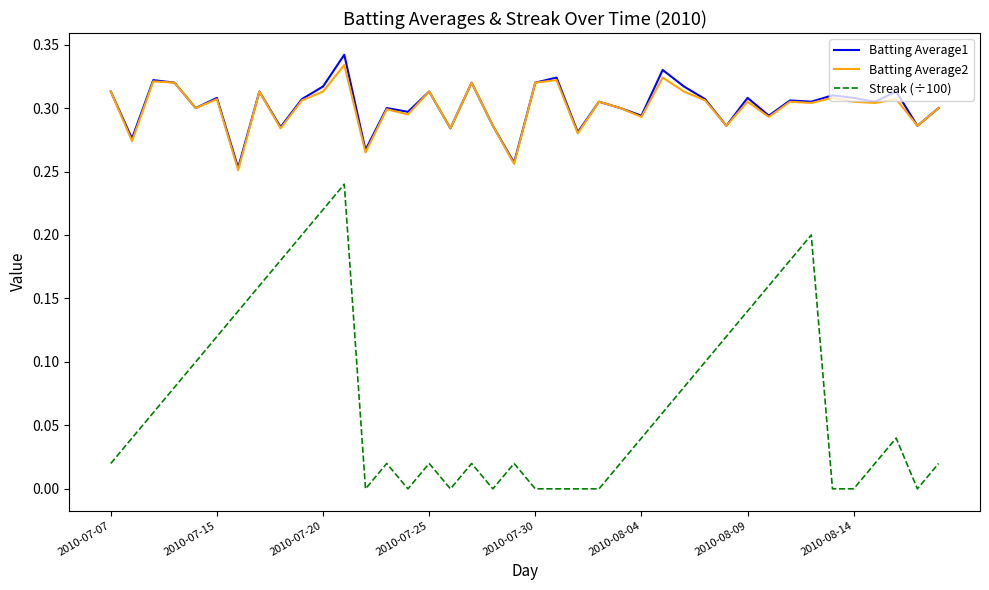

True or false: Streak (÷100) and Batting Average1 cross at least once.

False